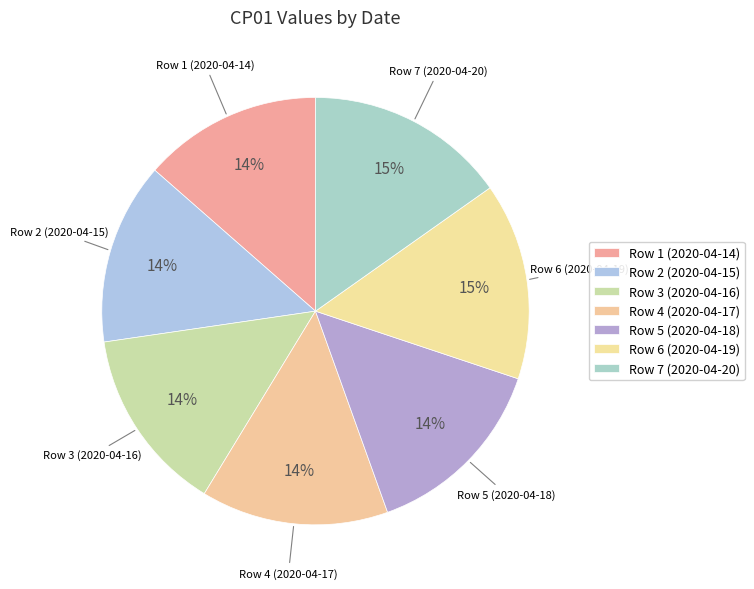

To the nearest percent, what portion does Row 5 (2020-04-18) represent?

14%